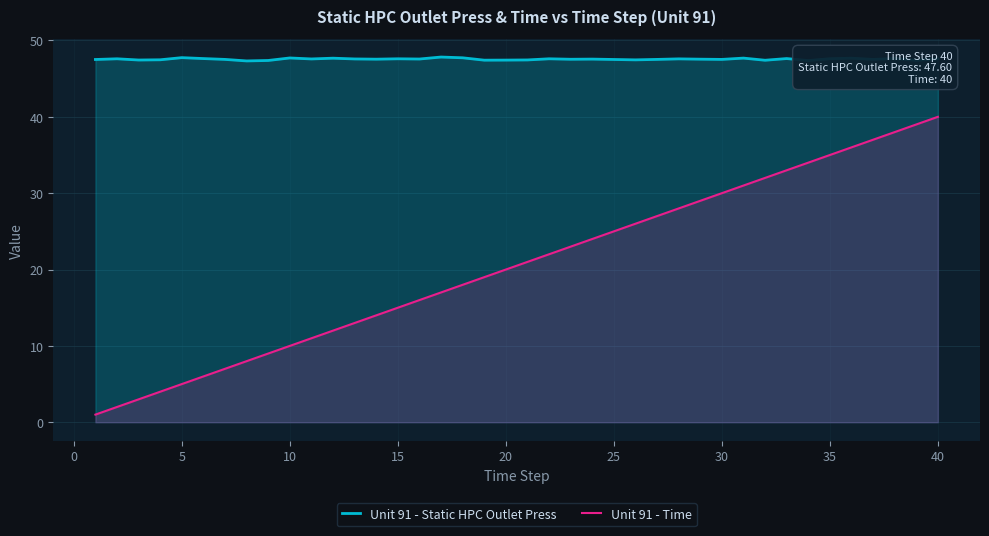

Reading left to right, extract all data points from this chart.

Unit 91 - Static HPC Outlet Press: 47.5	47.6	47.4	47.5	47.8	47.6	47.5	47.3	47.4	47.7	47.6	47.7	47.6	47.5	47.6	47.6	47.8	47.7	47.4	47.4	47.5	47.6	47.5	47.6	47.5	47.5	47.5	47.6	47.5	47.5	47.7	47.4	47.6	47.4	47.6	47.7	47.5	47.6	47.4	47.6
Unit 91 - Time: 1.0	2.0	3.0	4.0	5.0	6.0	7.0	8.0	9.0	10.0	11.0	12.0	13.0	14.0	15.0	16.0	17.0	18.0	19.0	20.0	21.0	22.0	23.0	24.0	25.0	26.0	27.0	28.0	29.0	30.0	31.0	32.0	33.0	34.0	35.0	36.0	37.0	38.0	39.0	40.0